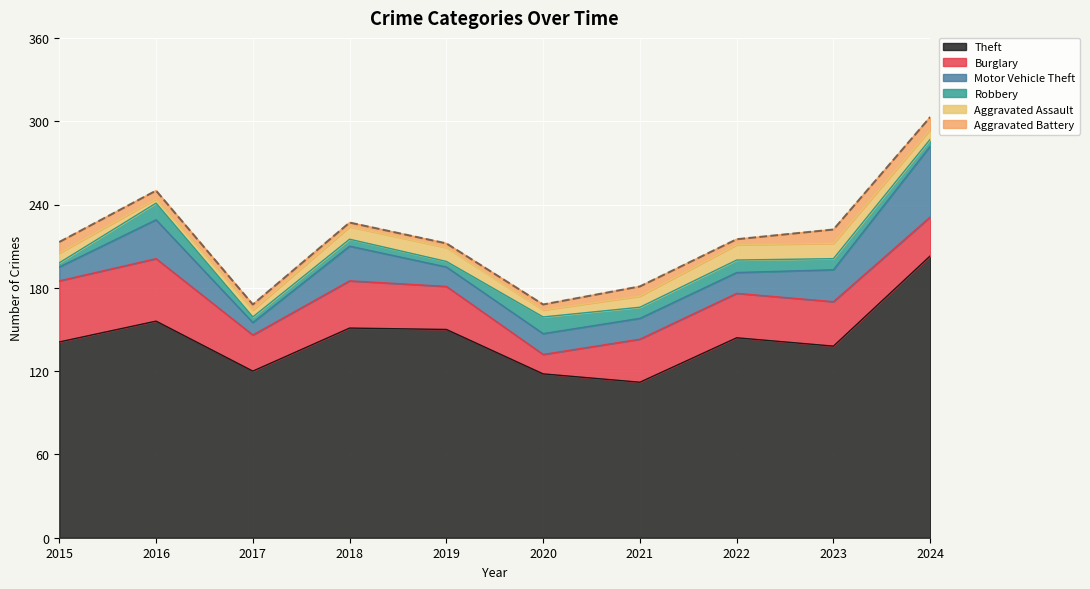

The value of Theft at 2015 is 141. True or false?

True